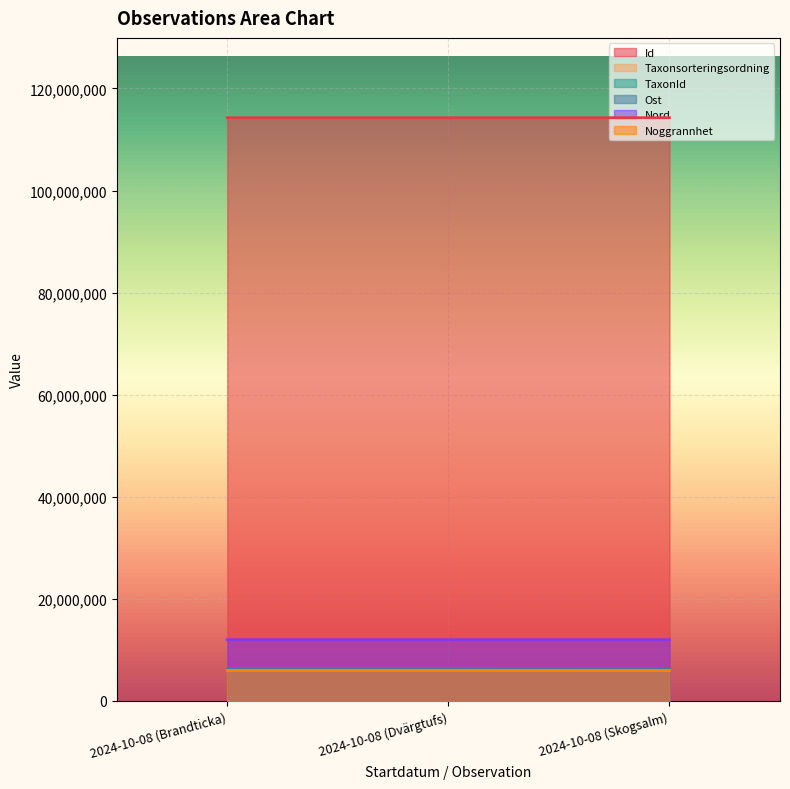

What is the average value of the TaxonId series?

6083570.7